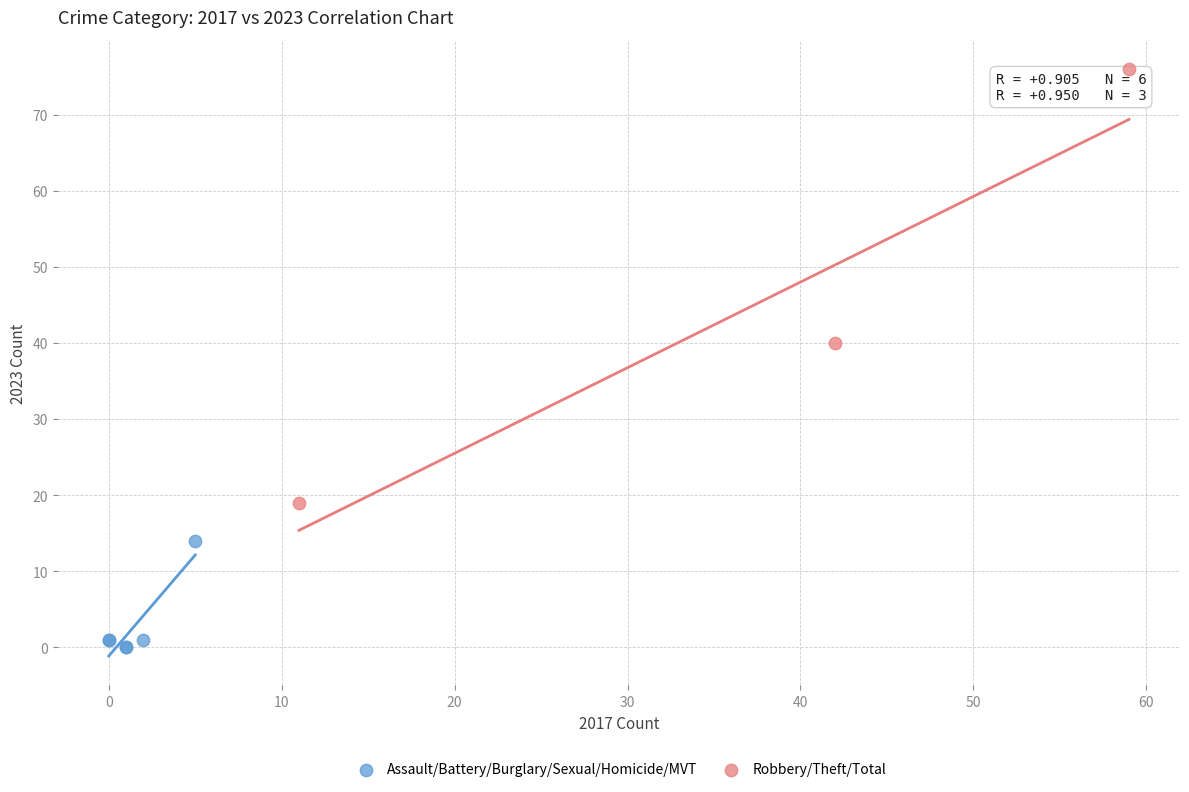

Which series reaches the maximum Y coordinate?

Robbery/Theft/Total